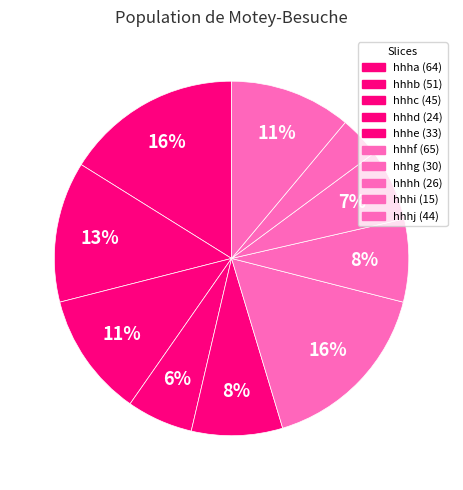

Count the number of slices in the pie.

10